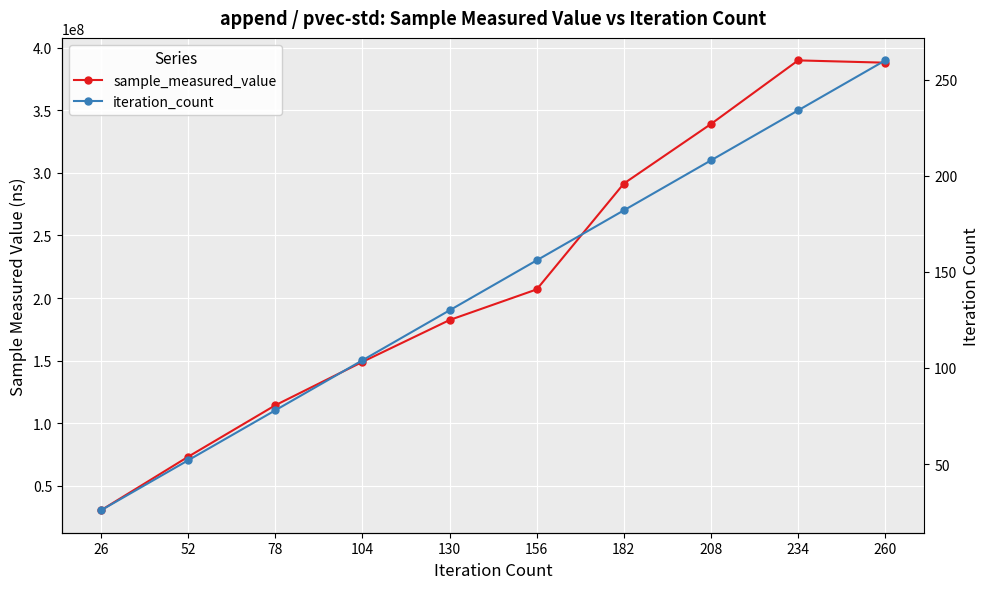

List the labels in order of sample_measured_value value, smallest first.

26, 52, 78, 104, 130, 156, 182, 208, 260, 234